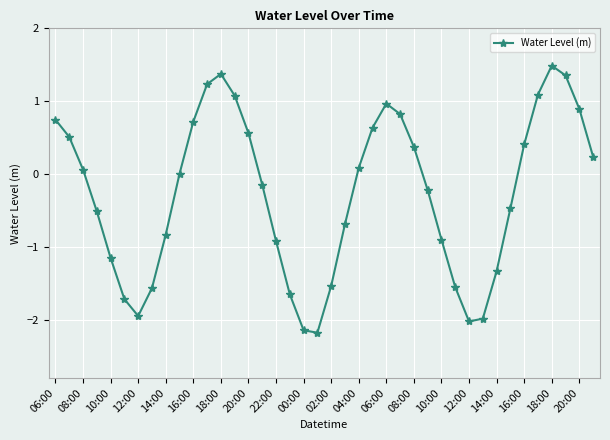

What is the greatest value displayed?

1.5